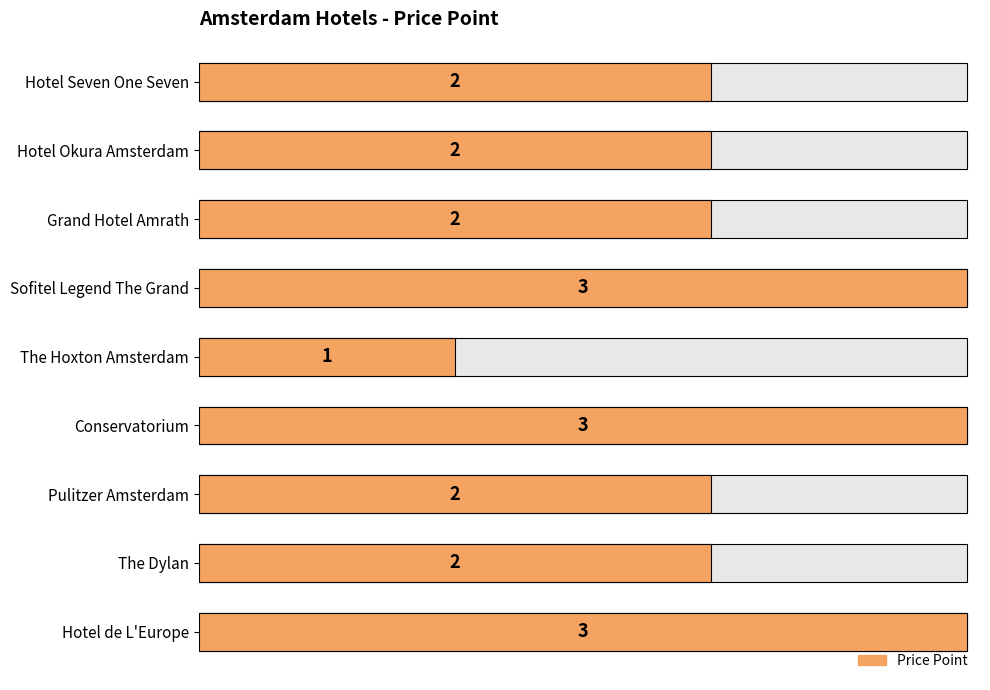

How many data points does each series have?

9